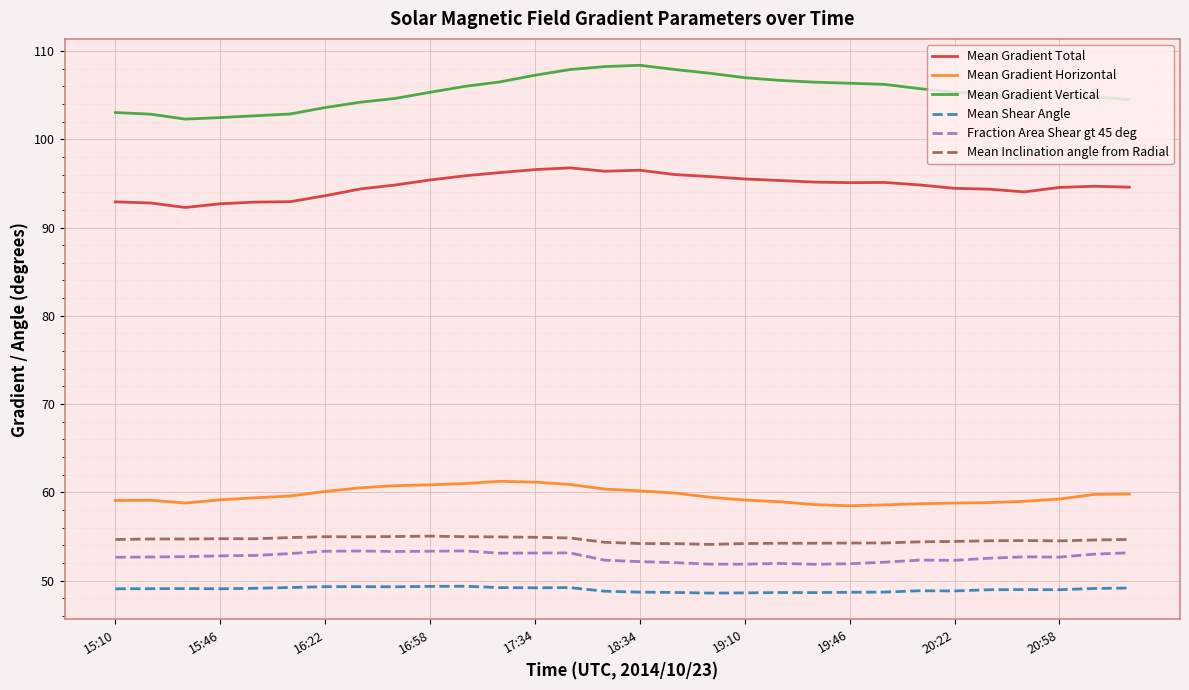

Which series has the largest range (max minus min)?

Mean Gradient Vertical